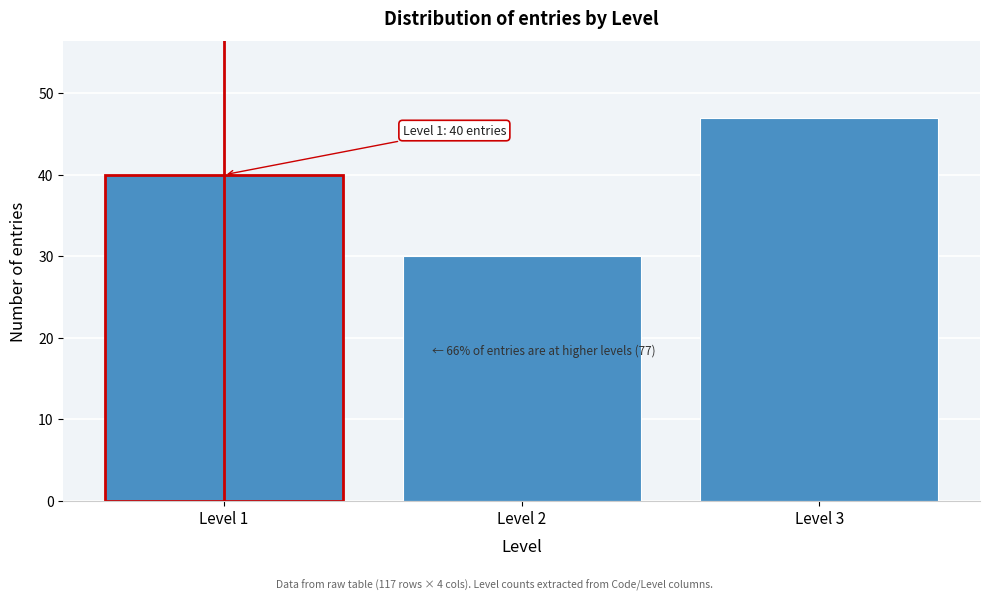

Reading left to right, extract all data points from this chart.

Level 1=40	Level 2=30	Level 3=47